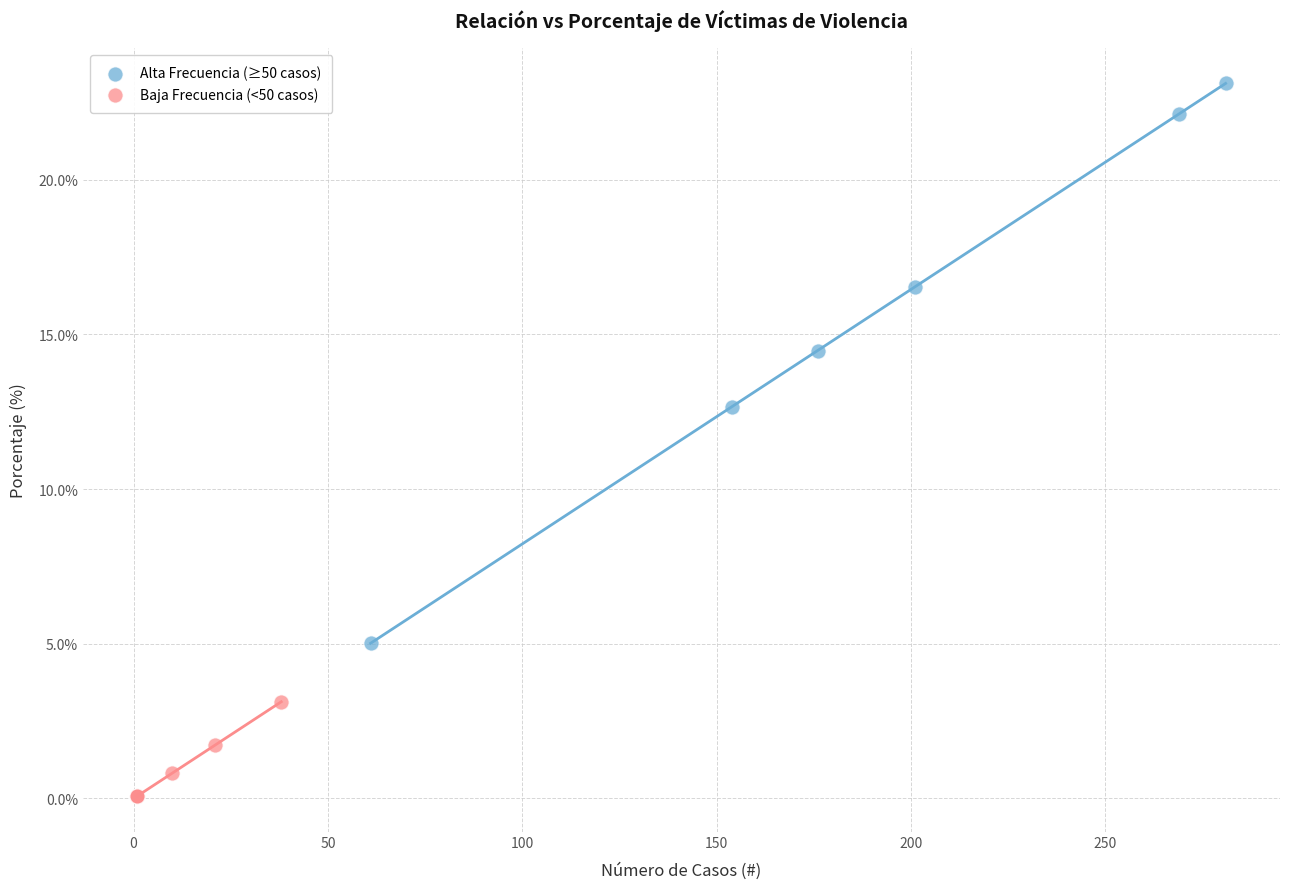

What are all the series names shown in the legend?

Alta Frecuencia (≥50 casos), Baja Frecuencia (<50 casos)